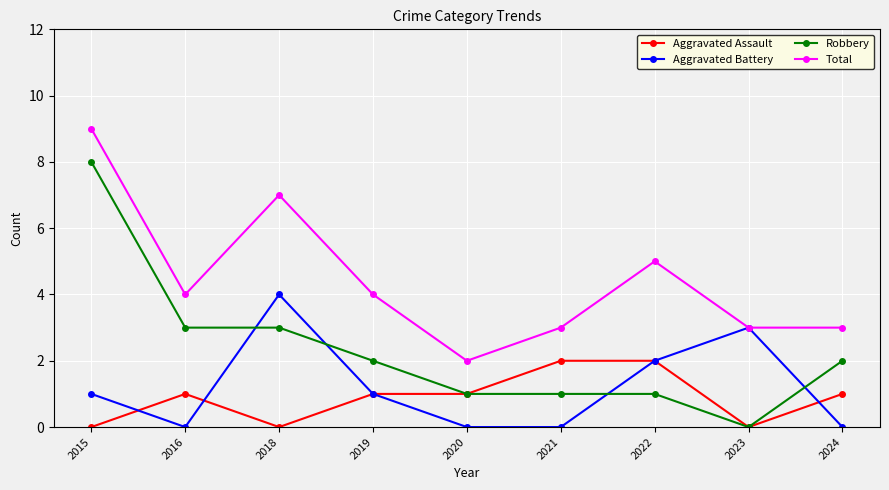

Reading left to right, extract all data points from this chart.

Aggravated Assault: 2015=0	2016=1	2018=0	2019=1	2020=1	2021=2	2022=2	2023=0	2024=1
Aggravated Battery: 2015=1	2016=0	2018=4	2019=1	2020=0	2021=0	2022=2	2023=3	2024=0
Robbery: 2015=8	2016=3	2018=3	2019=2	2020=1	2021=1	2022=1	2023=0	2024=2
Total: 2015=9	2016=4	2018=7	2019=4	2020=2	2021=3	2022=5	2023=3	2024=3